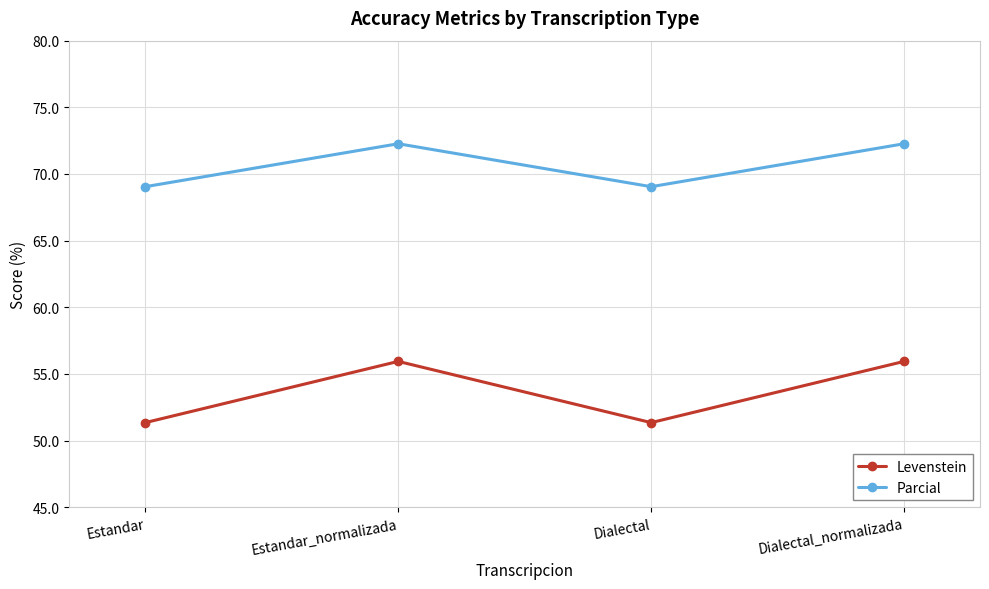

Where does the Levenstein series first go above 55?

Estandar_normalizada